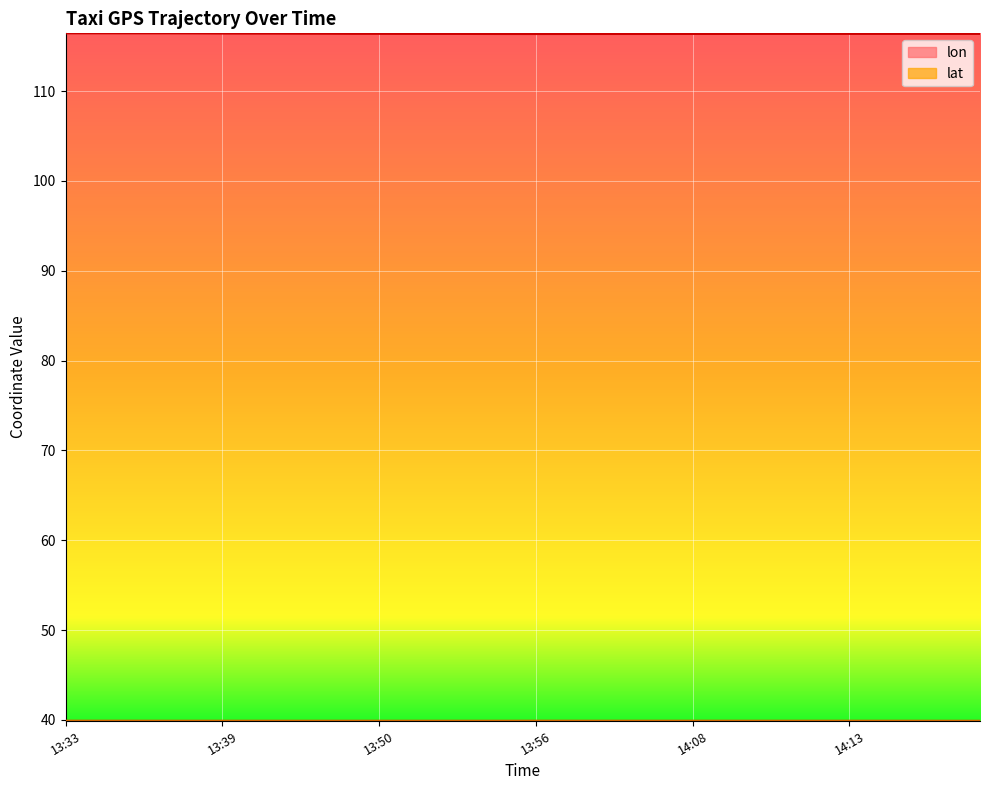

Which series has the largest range (max minus min)?

lon